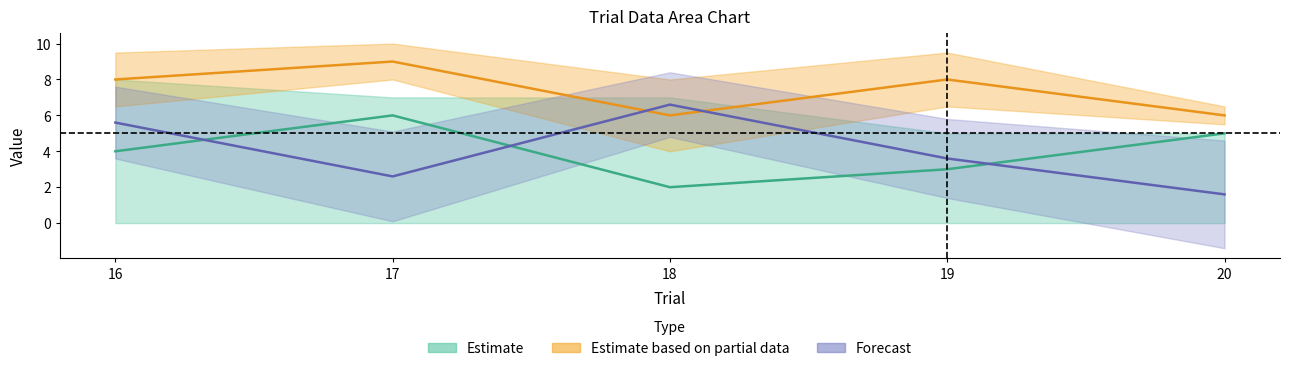

What is the spread (max minus min) of values at 17?

6.4